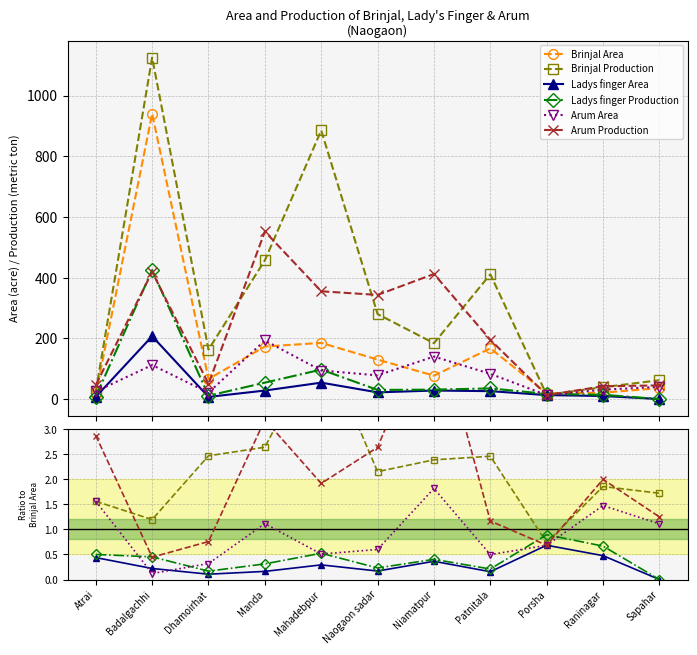

Which series changed the most between Atrai and Sapahar?

Brinjal Area